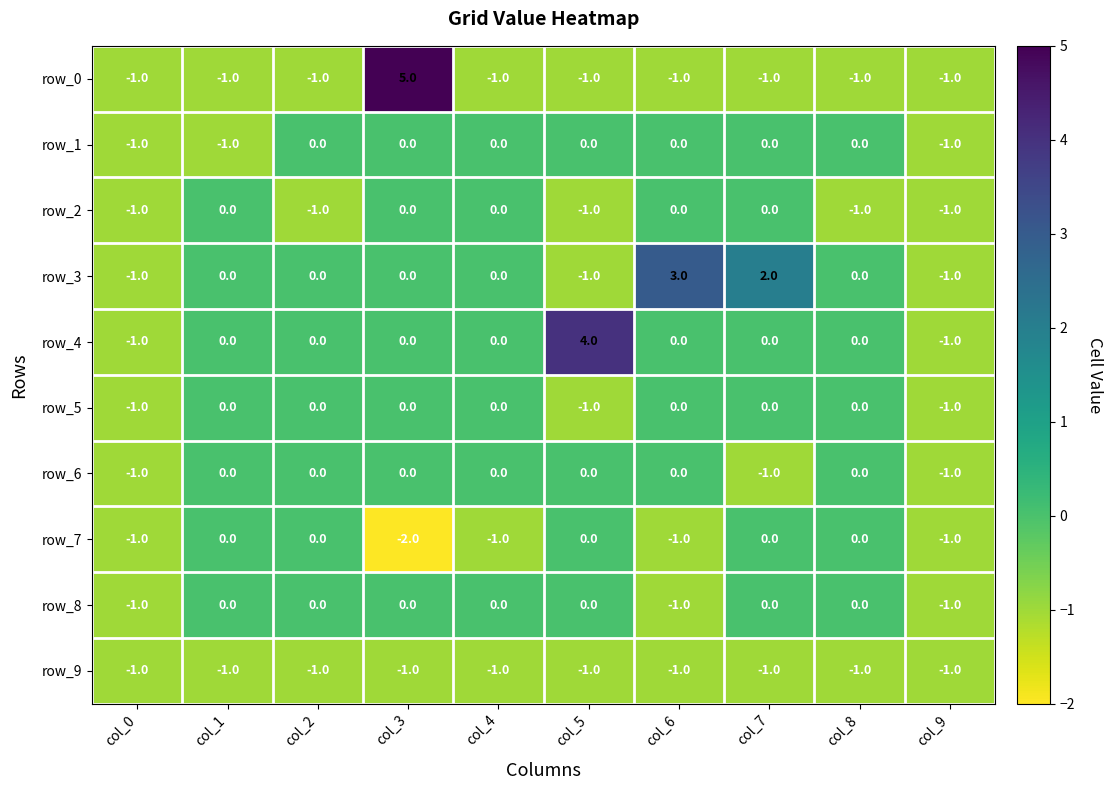

True or false: row_2 has a value of -1 at col_2.

True